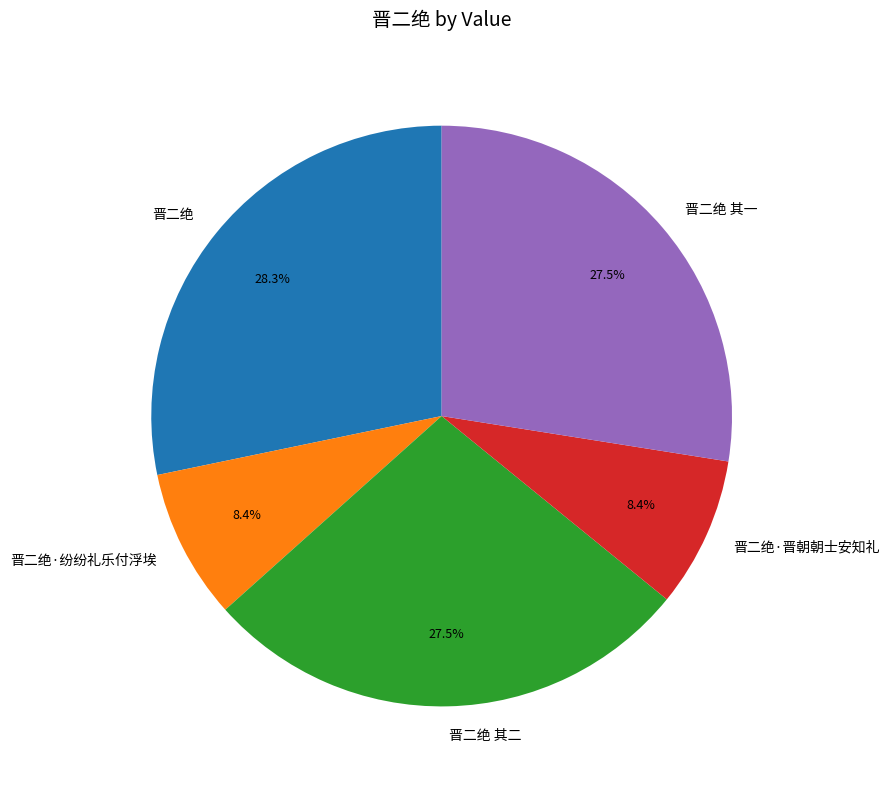

What is the total percentage of 晋二绝·纷纷礼乐付浮埃 and 晋二绝 其二?

35.9%